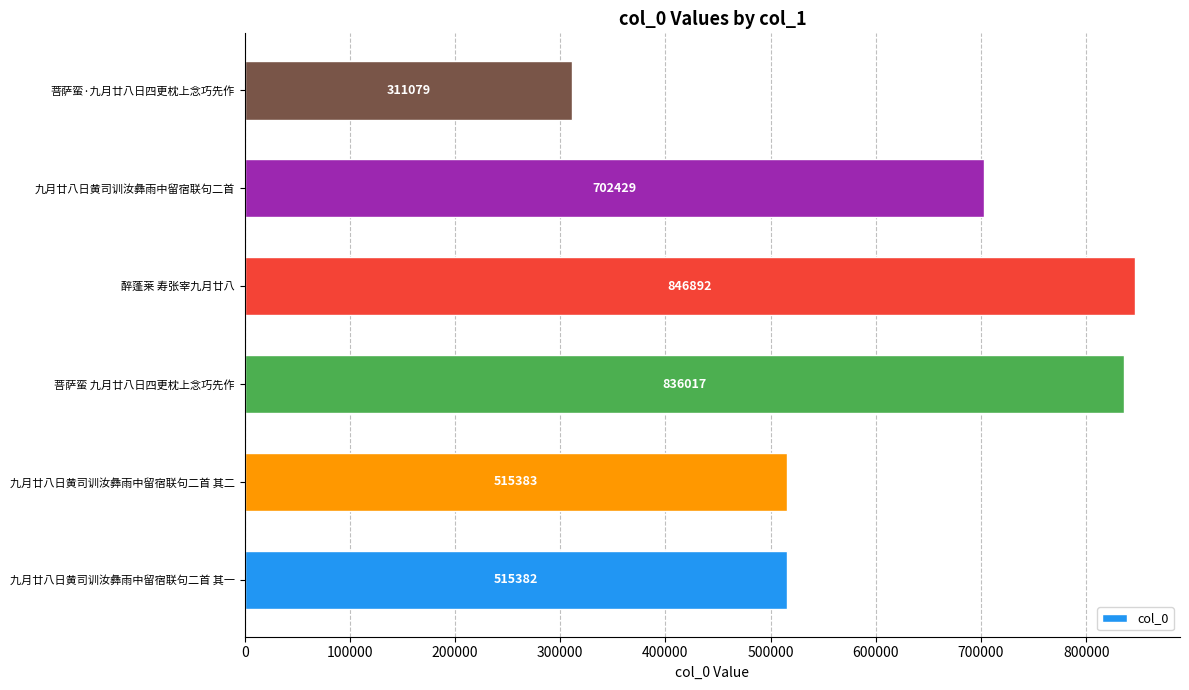

What is the change in value from 九月廿八日黄司训汝彝雨中留宿联句二首 其一 to 醉蓬莱 寿张宰九月廿八?

+331510